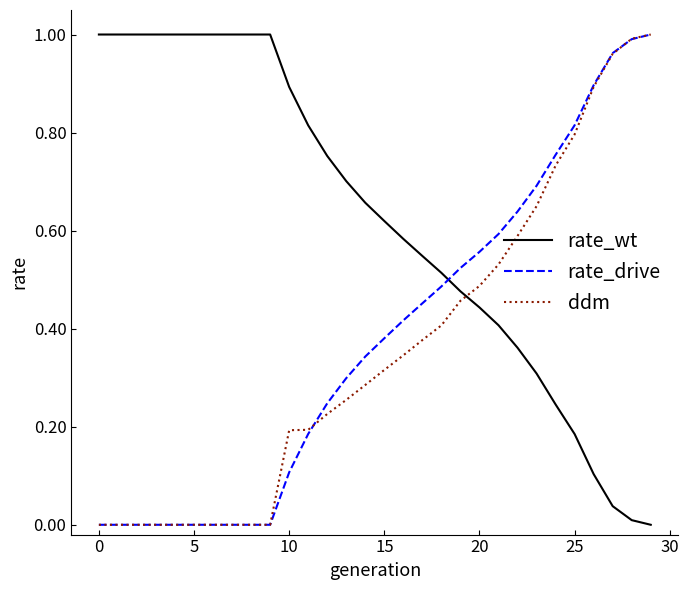

Count the number of categories in the chart.

30